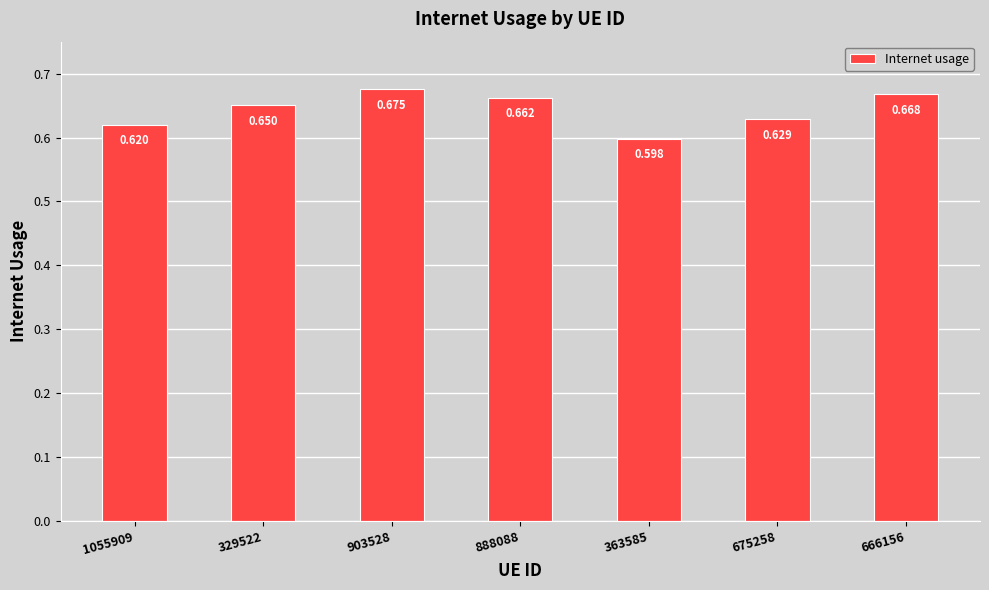

Between 888088 and 675258, which is larger?

888088